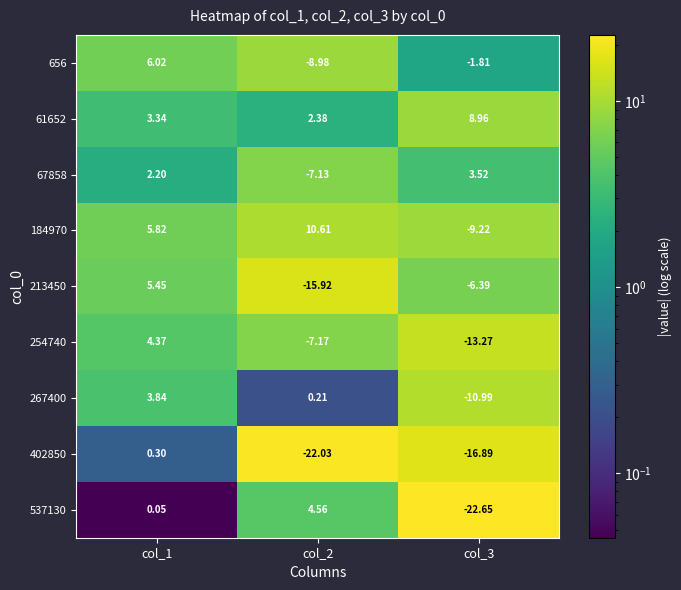

Is the value of 254740 at col_2 greater than the value of 67858 at col_2?

No